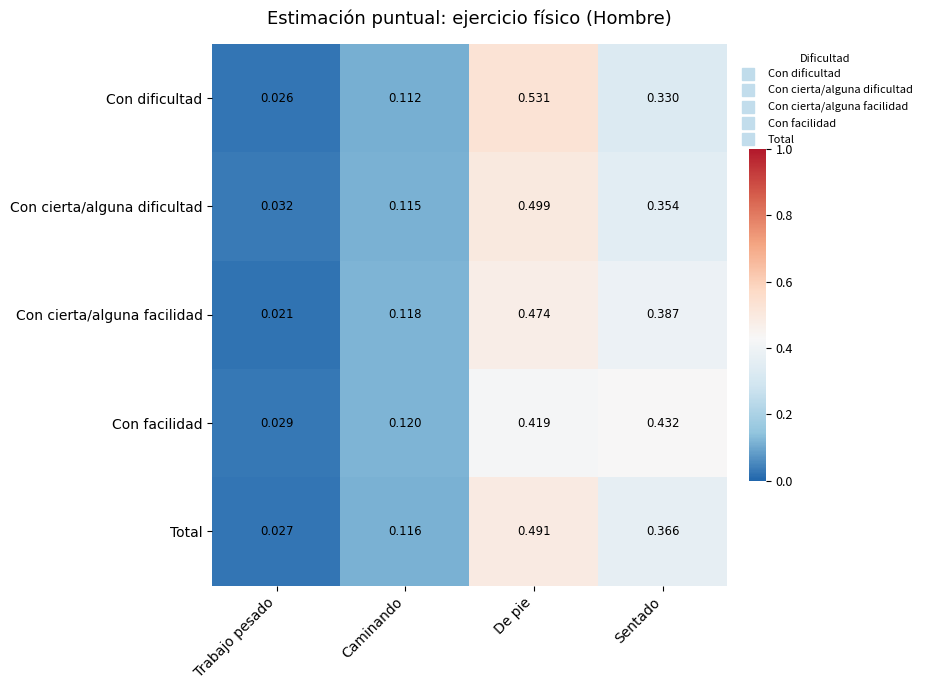

Which series has the widest spread of values?

Con dificultad